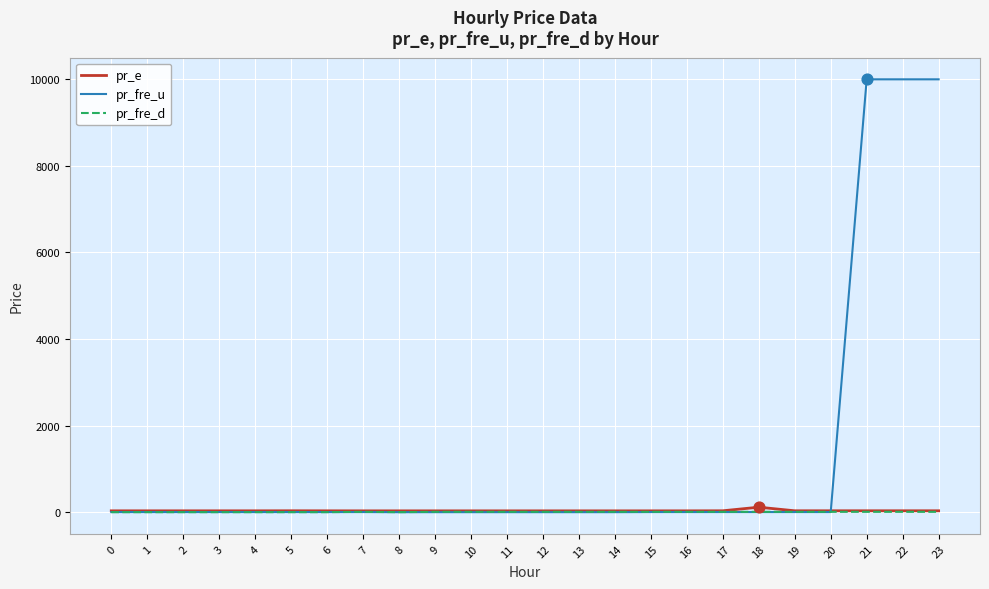

Which series has the largest total across all categories?

pr_fre_u